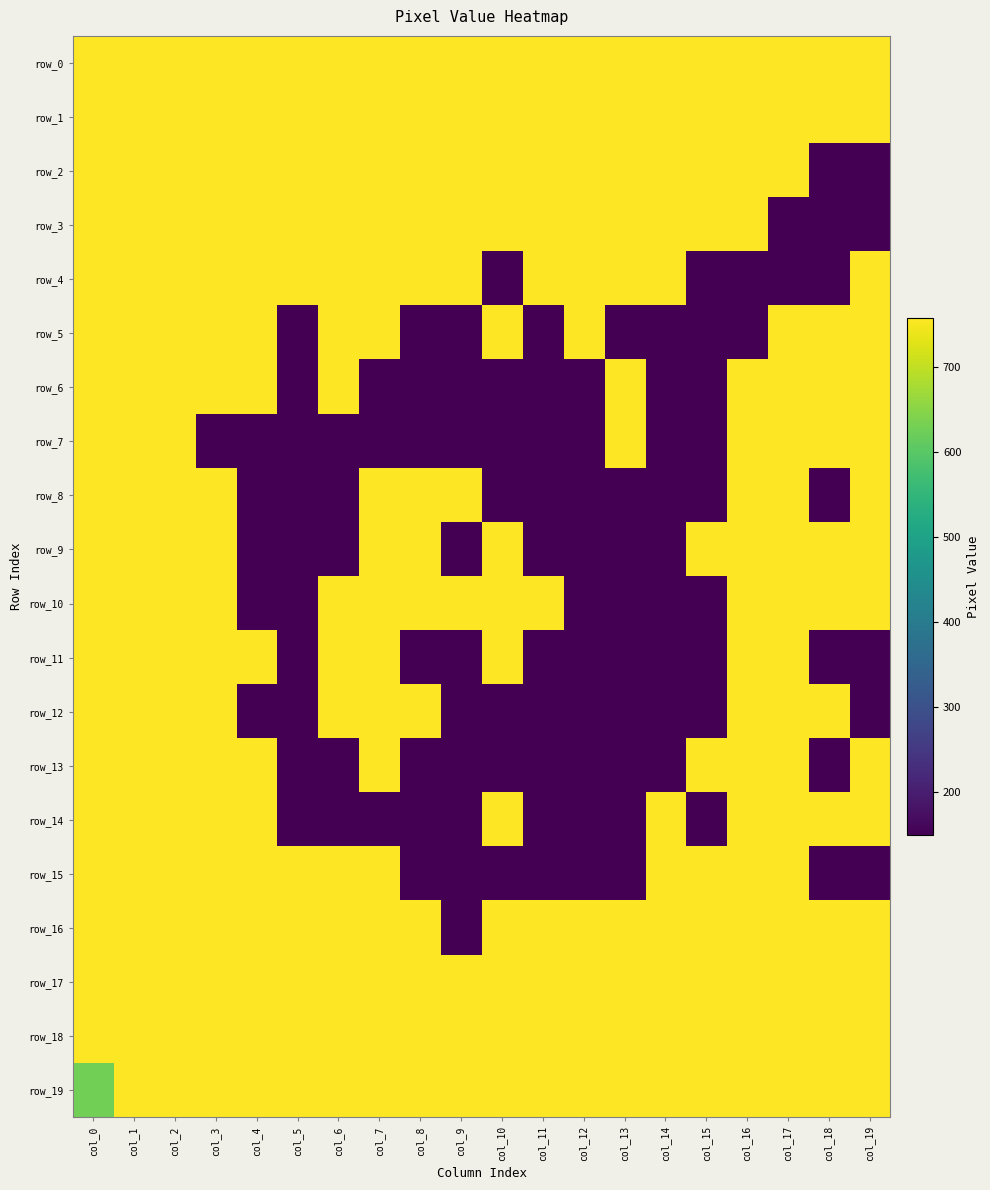

Rank the series at col_0 from lowest to highest value.

row_19, row_0, row_1, row_2, row_3, row_4, row_5, row_6, row_7, row_8, row_9, row_10, row_11, row_12, row_13, row_14, row_15, row_16, row_17, row_18